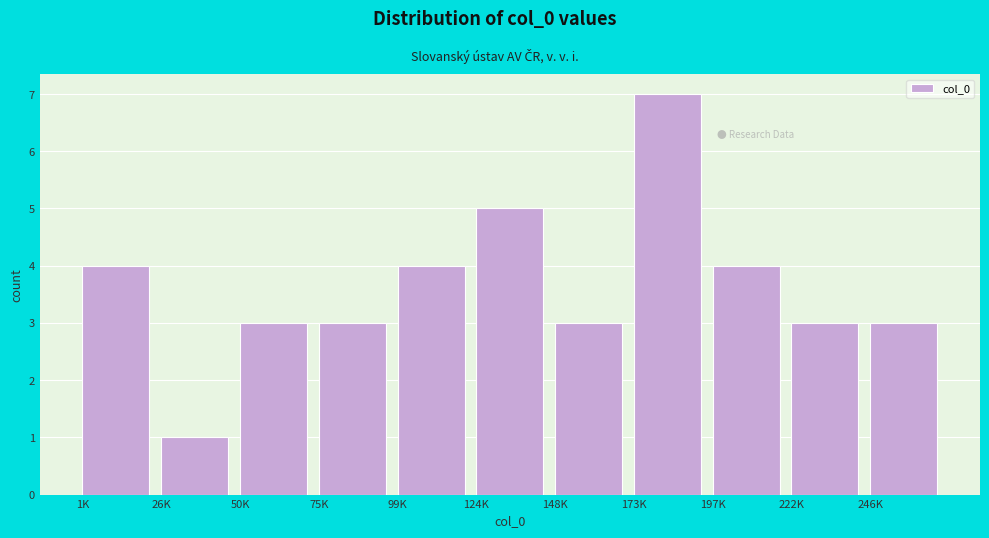

Reading left to right, what are all the values shown in this chart?

1K=4	26K=1	50K=3	75K=3	99K=4	124K=5	148K=3	173K=7	197K=4	222K=3	246K=3